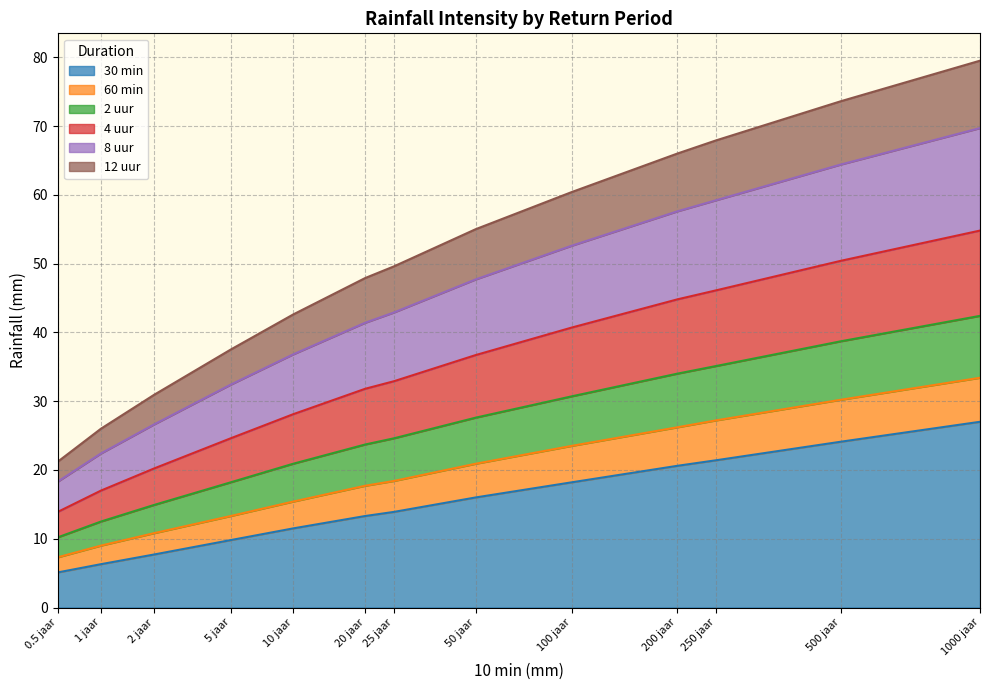

Rank the series by their maximum value, from lowest to highest.

30 min, 60 min, 2 uur, 4 uur, 8 uur, 12 uur